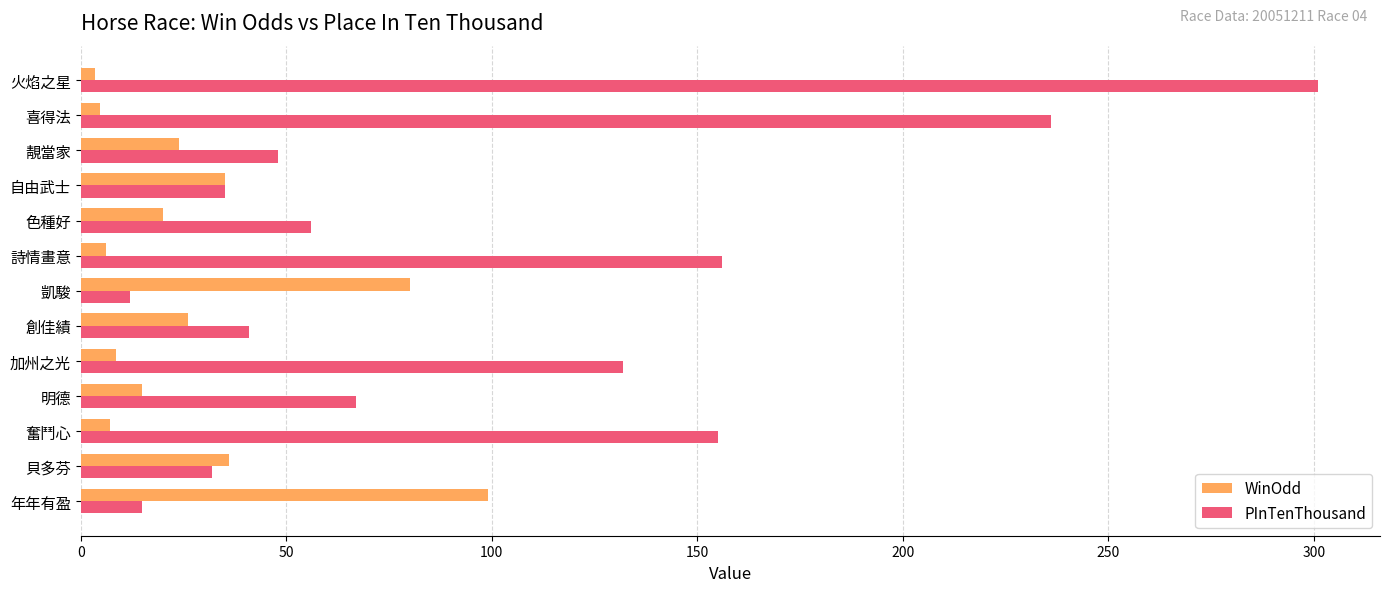

What is the highest value of the WinOdd series?

99.0